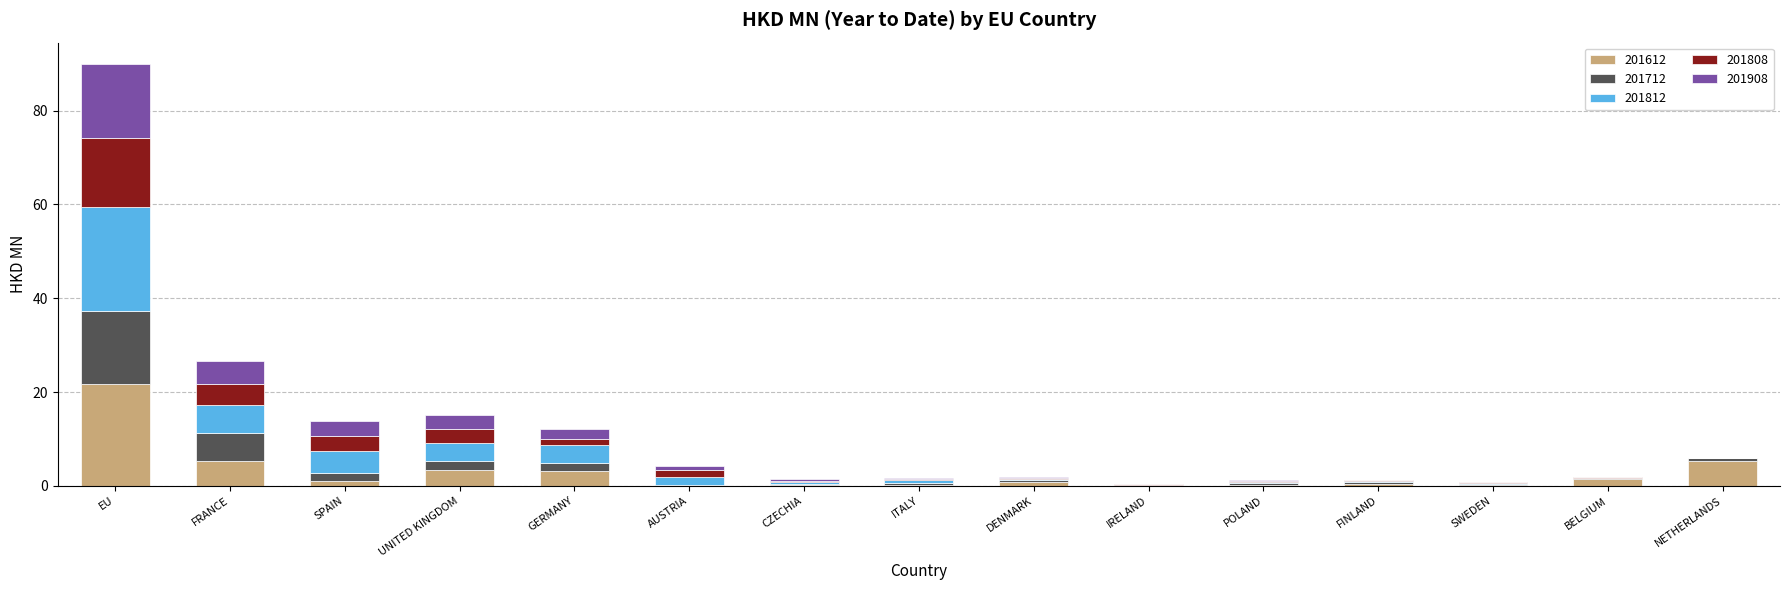

True or false: 201612 has a value of 0.2 at POLAND.

True